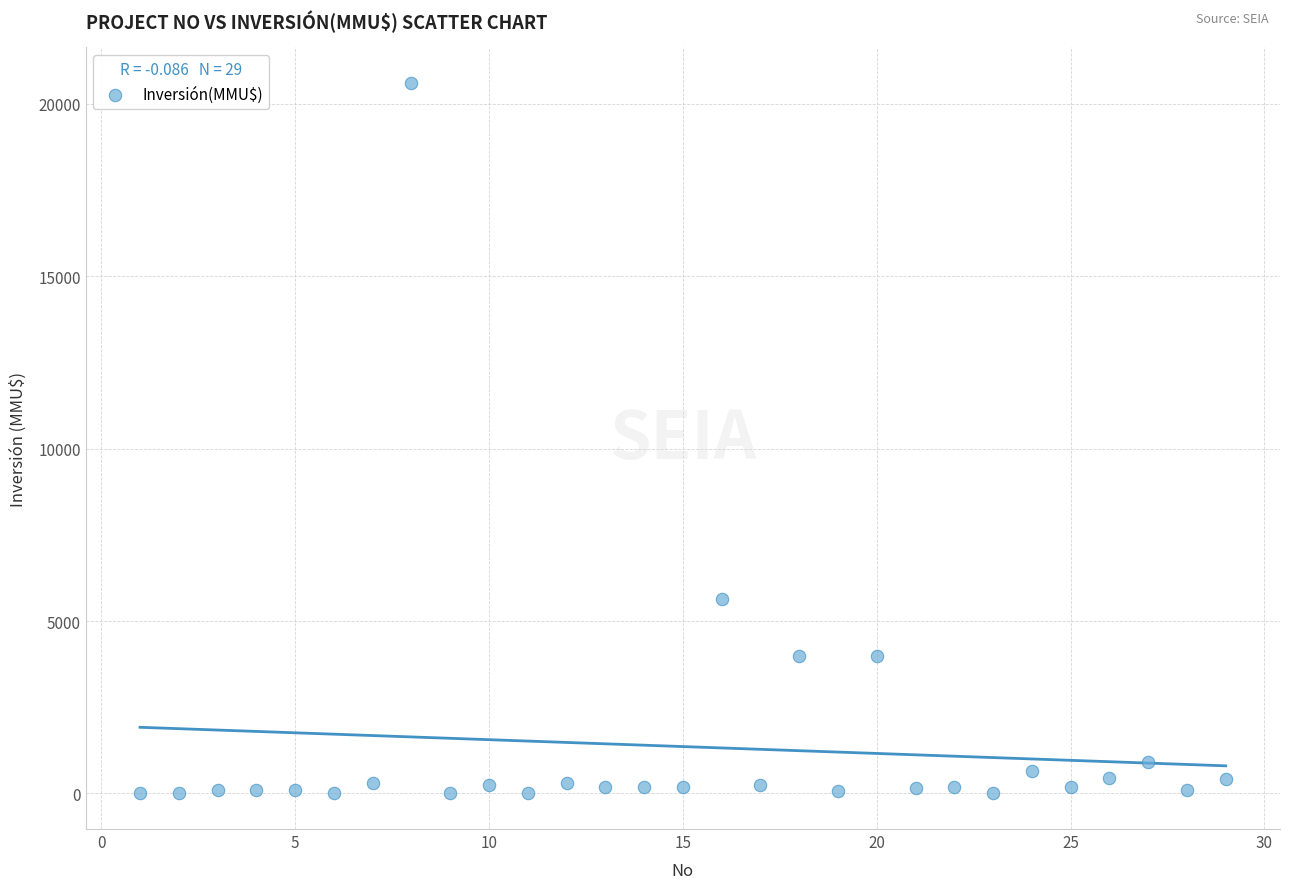

What Y value in the scatter plot is closest to 10302?

5650